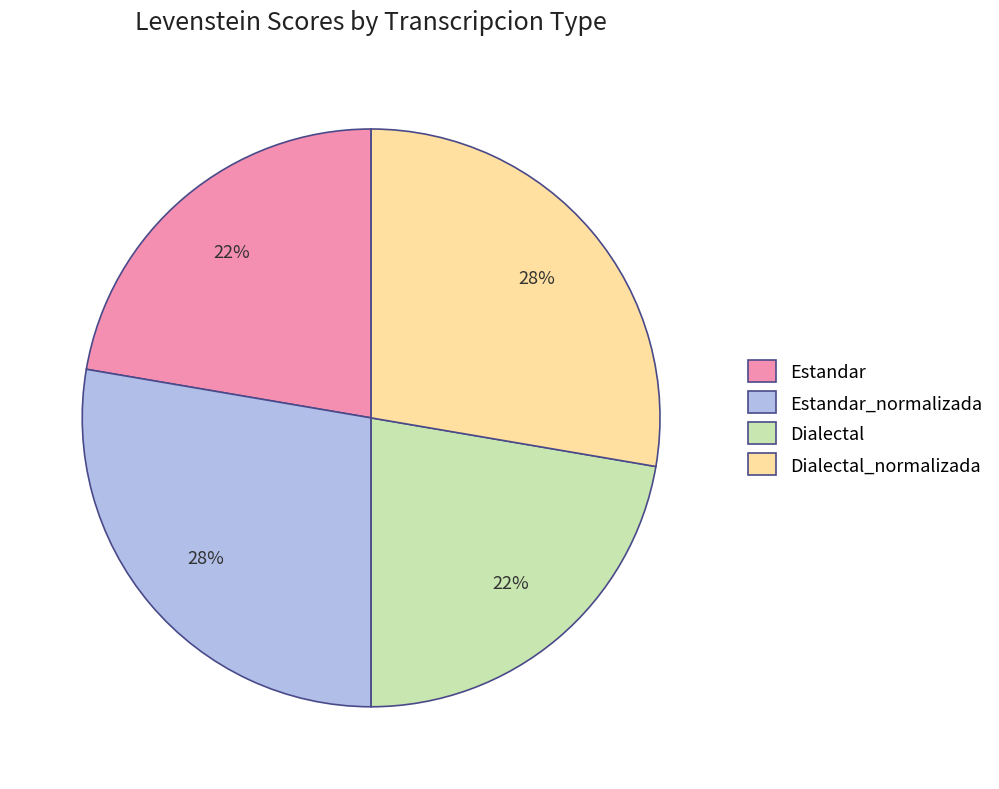

True or false: Estandar accounts for 22% of the total.

True